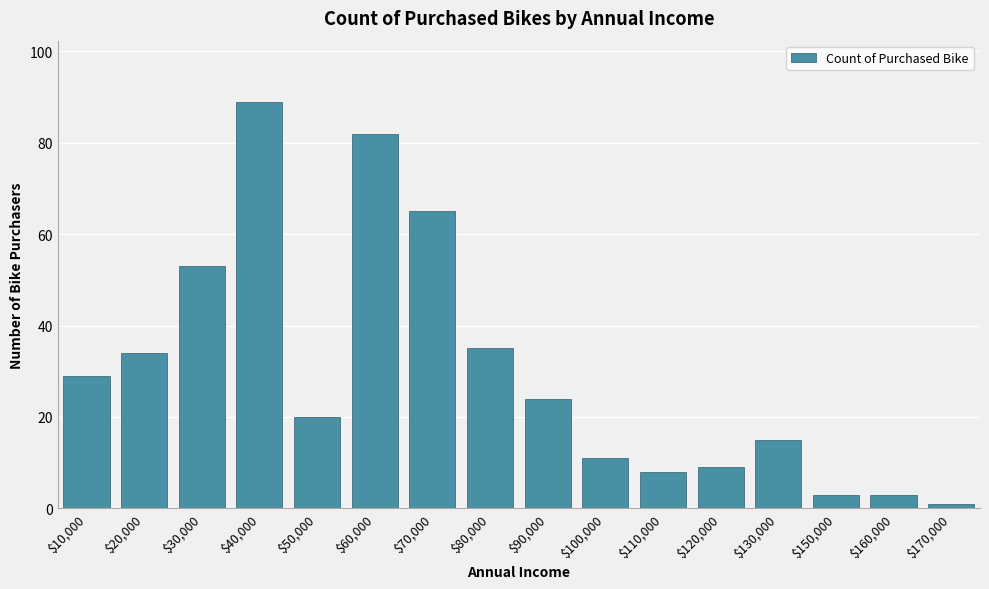

Reading left to right, extract all data points from this chart.

29	34	53	89	20	82	65	35	24	11	8	9	15	3	3	1